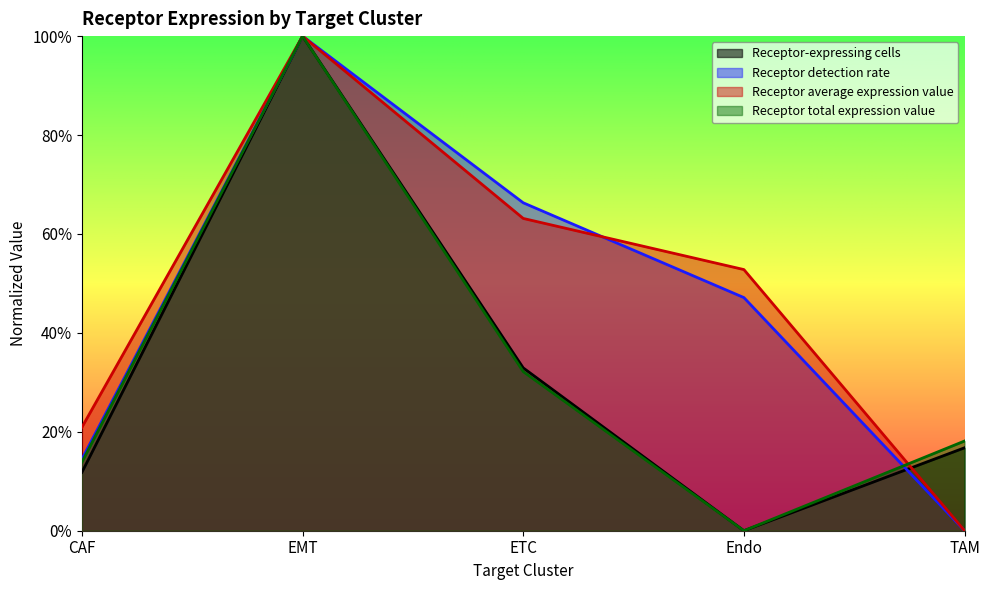

True or false: Receptor average expression value and Receptor total expression value cross at least once.

True